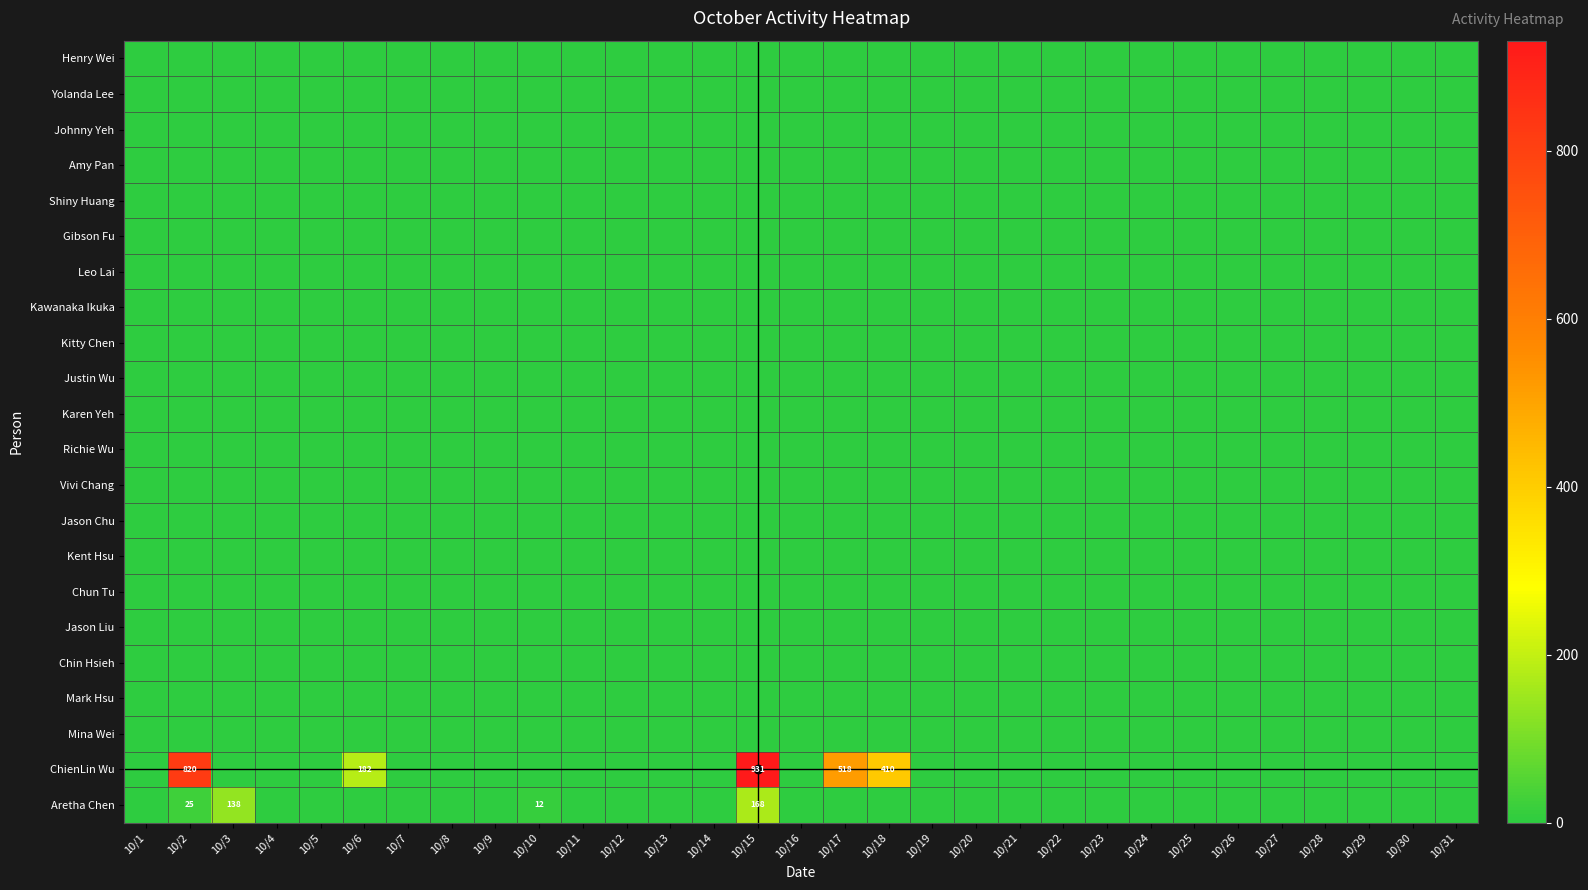

How many data points does each series have?

31